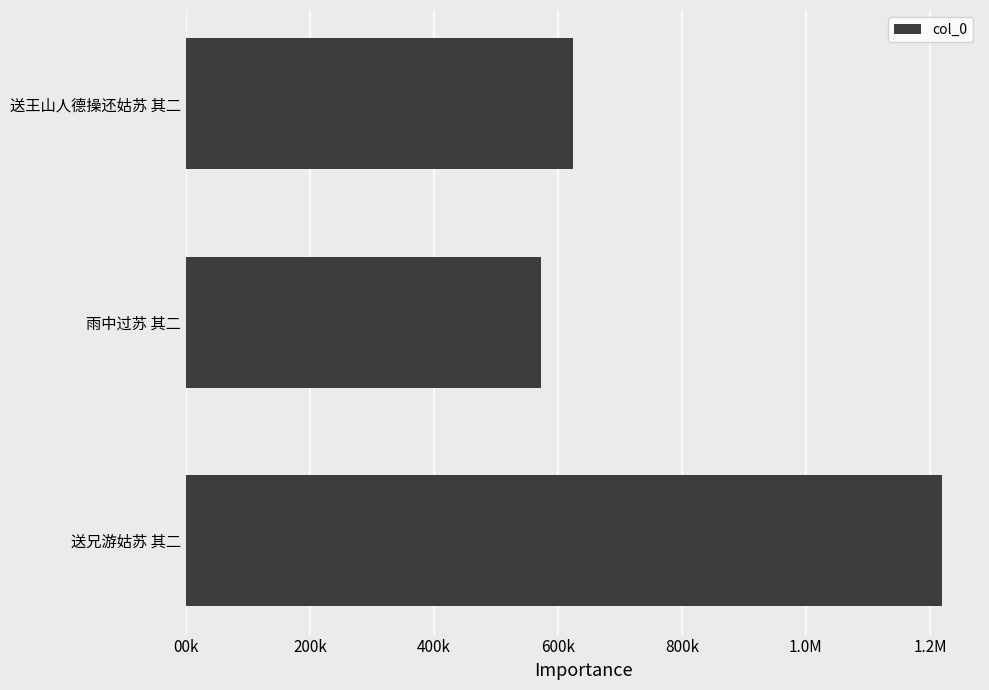

Are the bars horizontal?

Yes